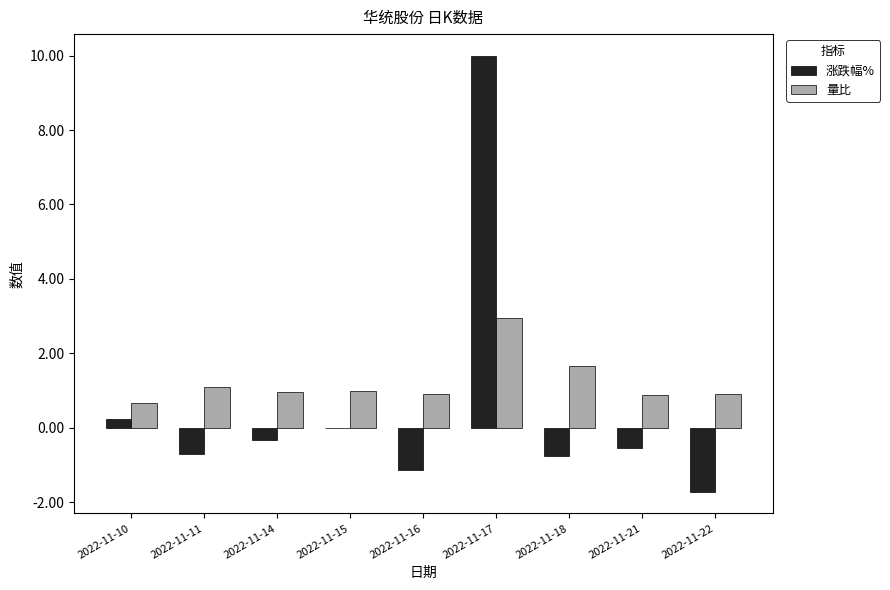

What is the sum of the 涨跌幅% values at 2022-11-18 and 2022-11-22?

-2.5